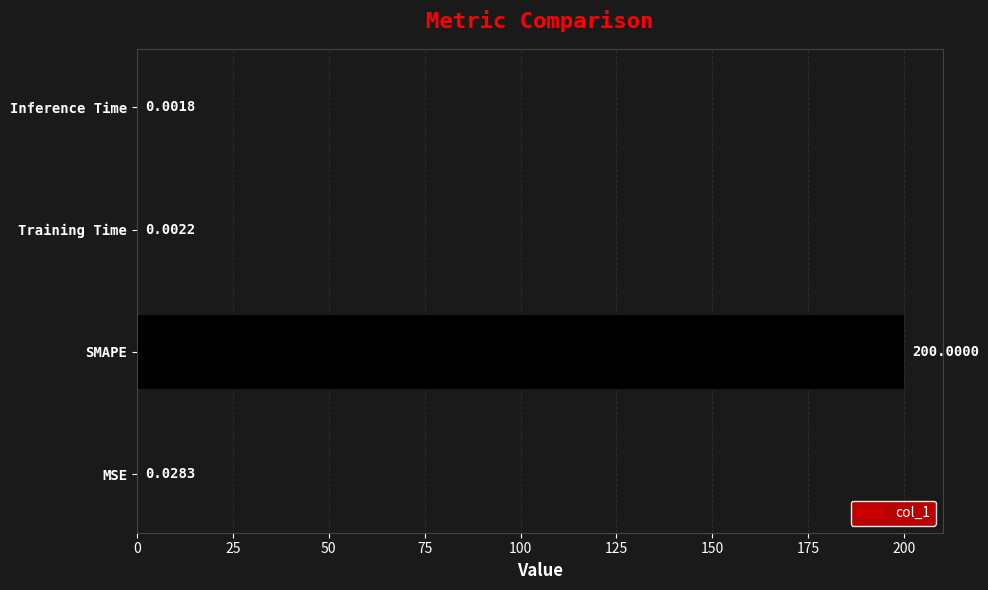

What is the change in value from SMAPE to Inference Time?

-200.0